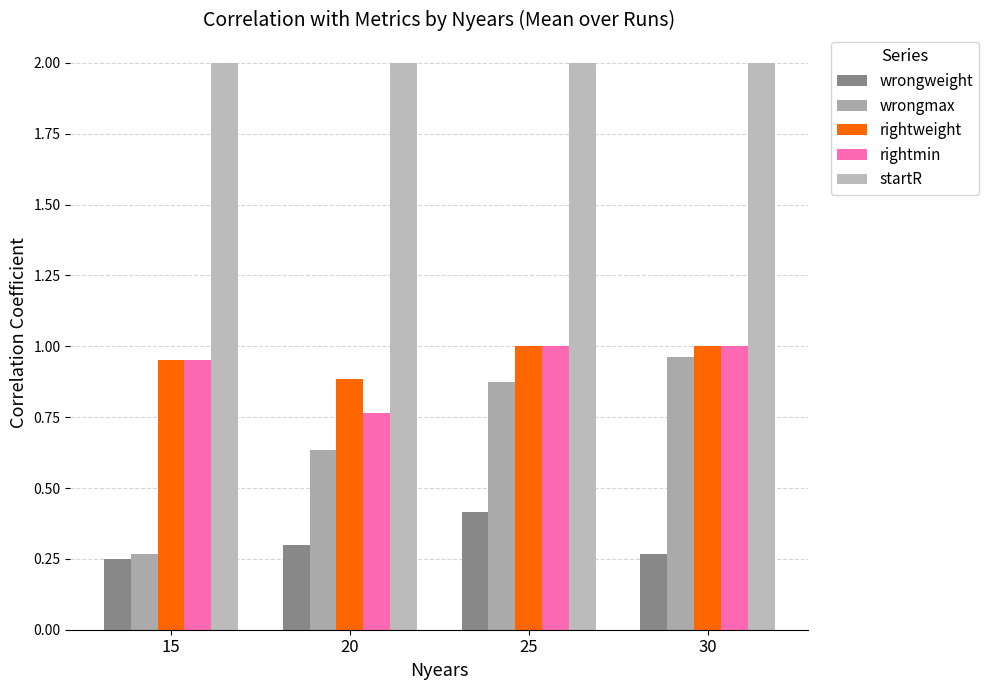

Reading left to right, what are all the values shown in this chart?

wrongweight: 15=0.3	20=0.3	25=0.4	30=0.3
wrongmax: 15=0.3	20=0.6	25=0.9	30=1.0
rightweight: 15=1.0	20=0.9	25=1.0	30=1.0
rightmin: 15=1.0	20=0.8	25=1.0	30=1.0
startR: 15=2.0	20=2.0	25=2.0	30=2.0